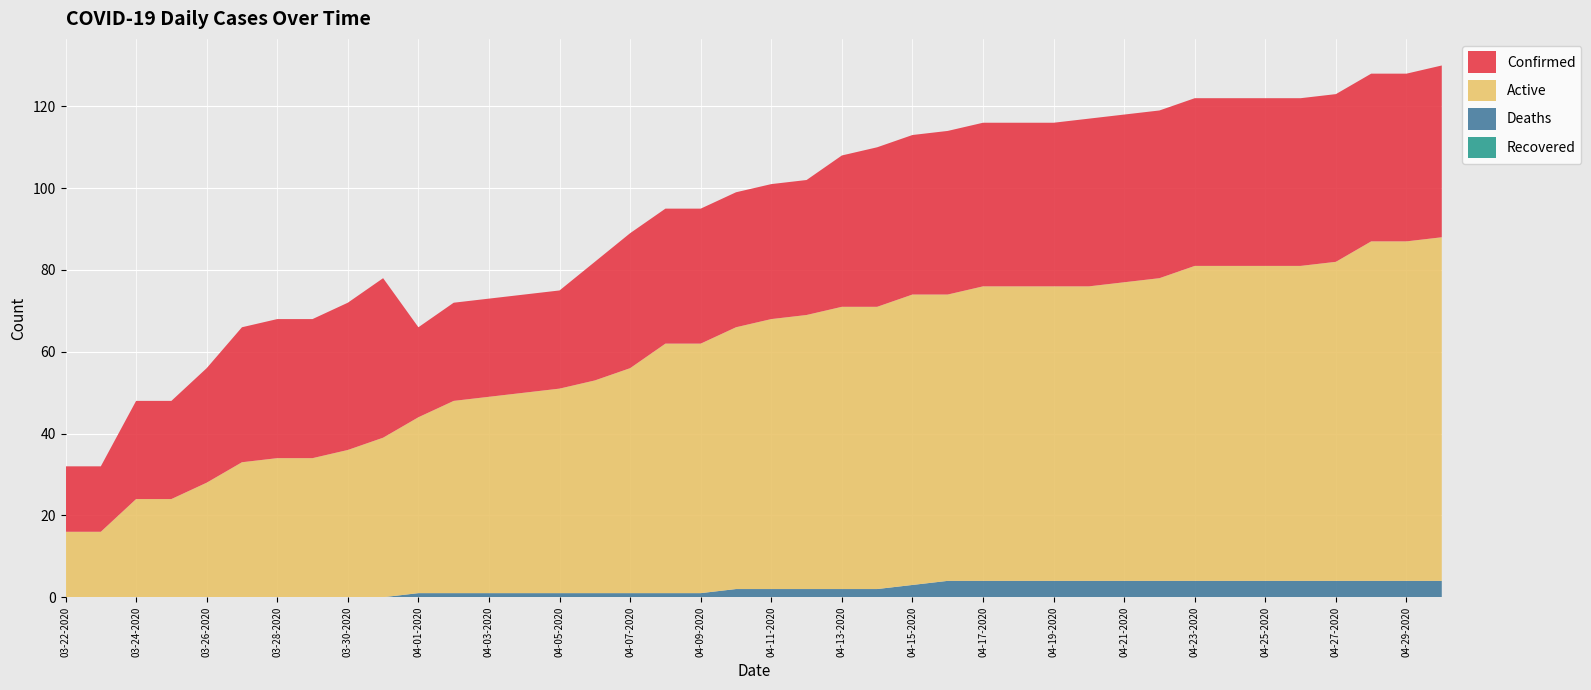

Reading left to right, transcribe all the data shown in this chart.

Confirmed: 16	16	24	24	28	33	34	34	36	39	22	24	24	24	24	29	33	33	33	33	33	33	37	39	39	40	40	40	40	41	41	41	41	41	41	41	41	41	41	42
Deaths: 0	0	0	0	0	0	0	0	0	0	1	1	1	1	1	1	1	1	1	2	2	2	2	2	3	4	4	4	4	4	4	4	4	4	4	4	4	4	4	4
Recovered: 0	0	0	0	0	0	0	0	0	0	0	0	0	0	0	0	0	0	0	0	0	0	0	0	0	0	0	0	0	0	0	0	0	0	0	0	0	0	0	0
Active: 16	16	24	24	28	33	34	34	36	39	43	47	48	49	50	52	55	61	61	64	66	67	69	69	71	70	72	72	72	72	73	74	77	77	77	77	78	83	83	84